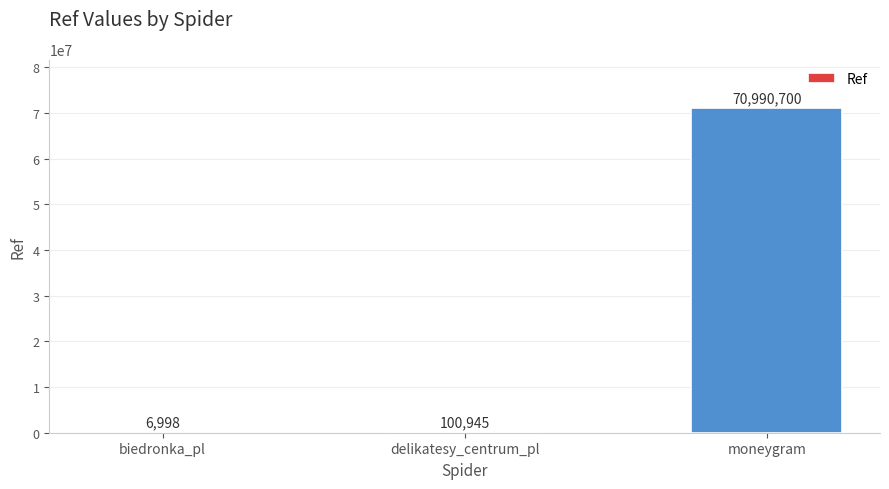

What is the average value?

23699548